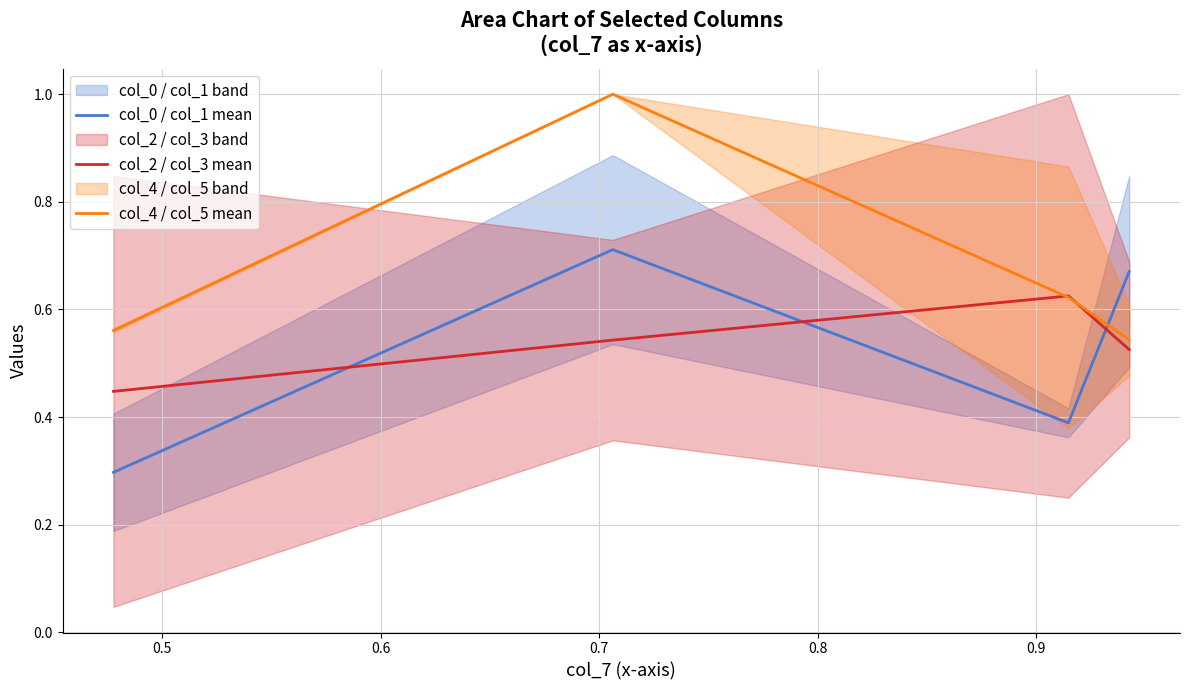

True or false: col_2 / col_3 mean and col_0 / col_1 mean intersect in this chart.

True